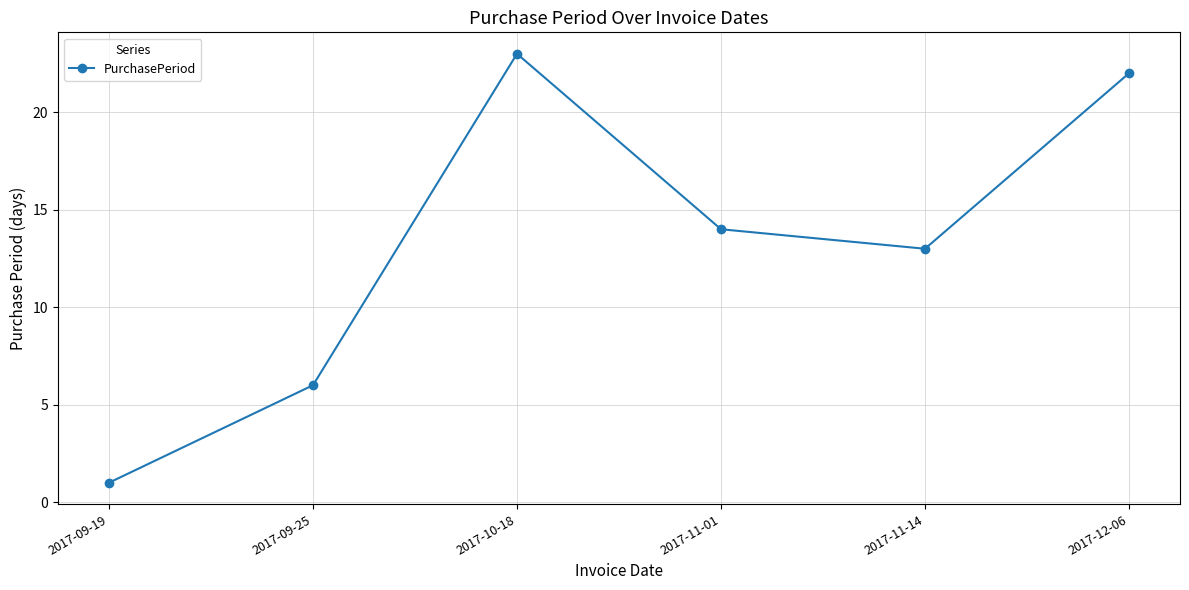

At which label does the data first exceed 14?

2017-10-18